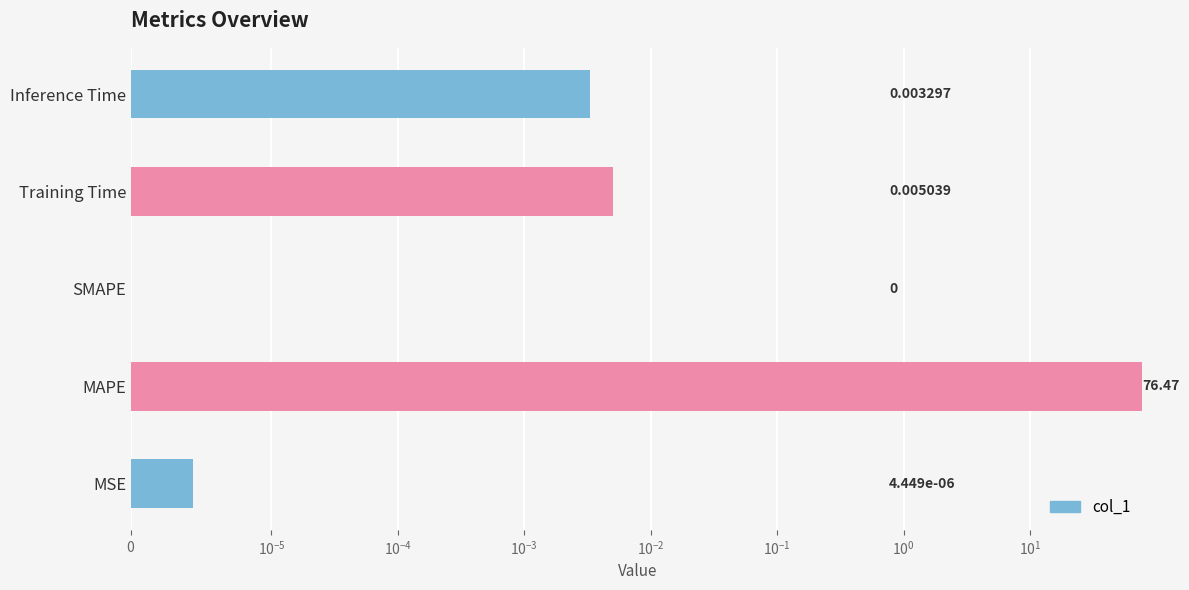

True or false: the data shows 31.7 at SMAPE.

False